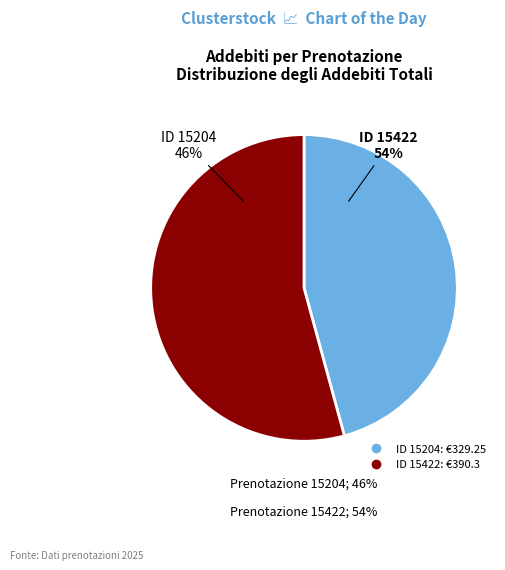

What is the total percentage of 15422 and 15204?

100.0%